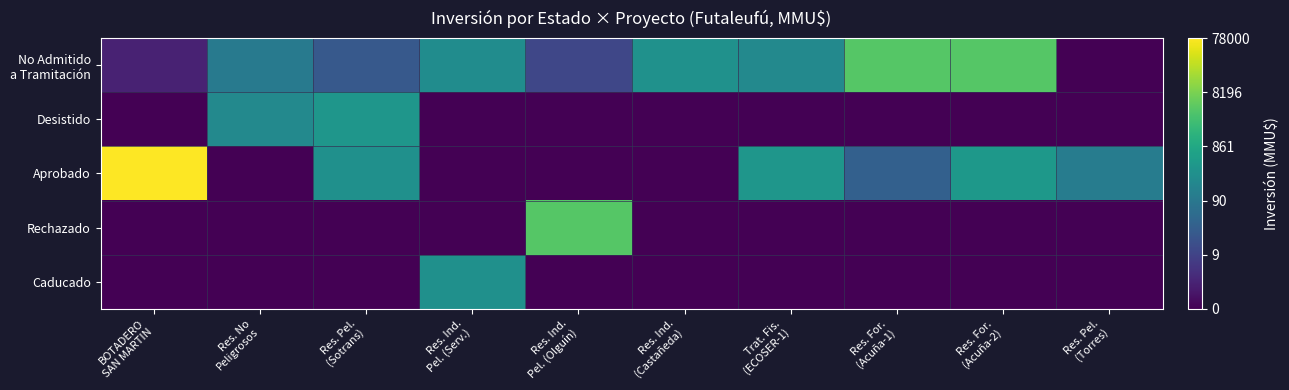

Which series has the largest range (max minus min)?

Aprobado